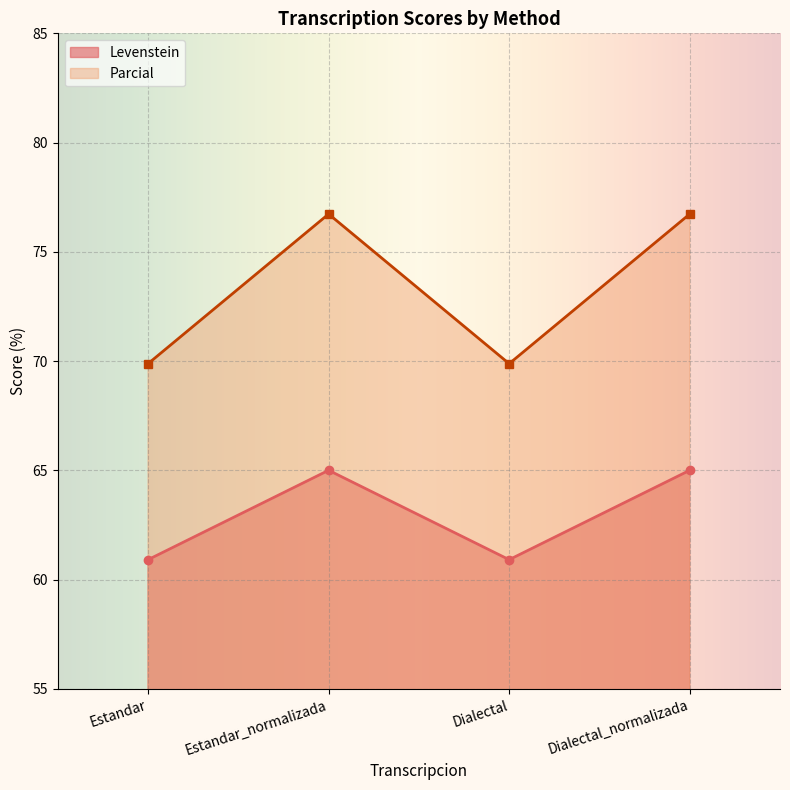

What is the label of the 4th point from the right?

Estandar